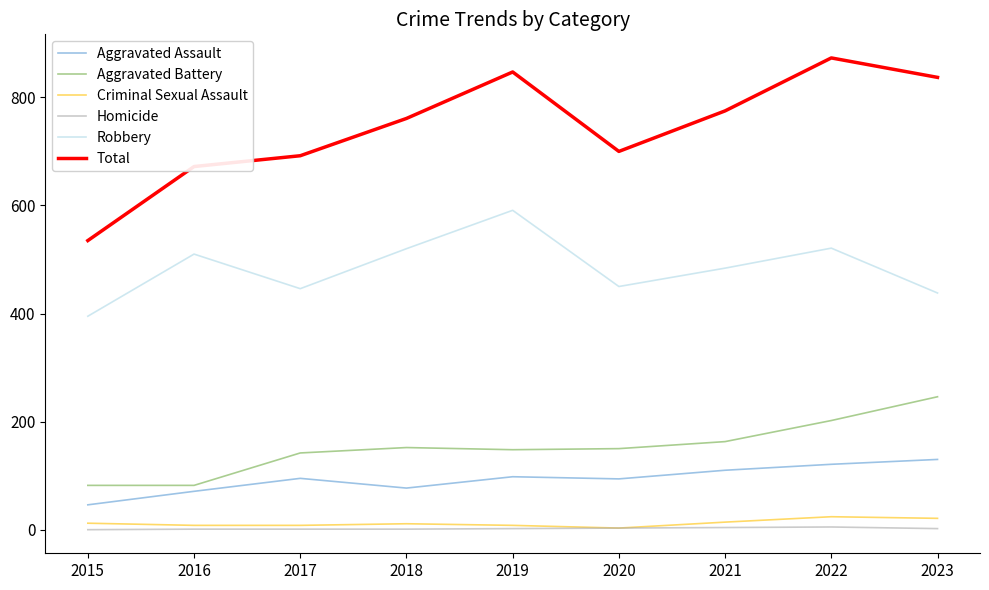

Is the value of Aggravated Battery at 2018 greater than the value of Aggravated Assault at 2016?

Yes